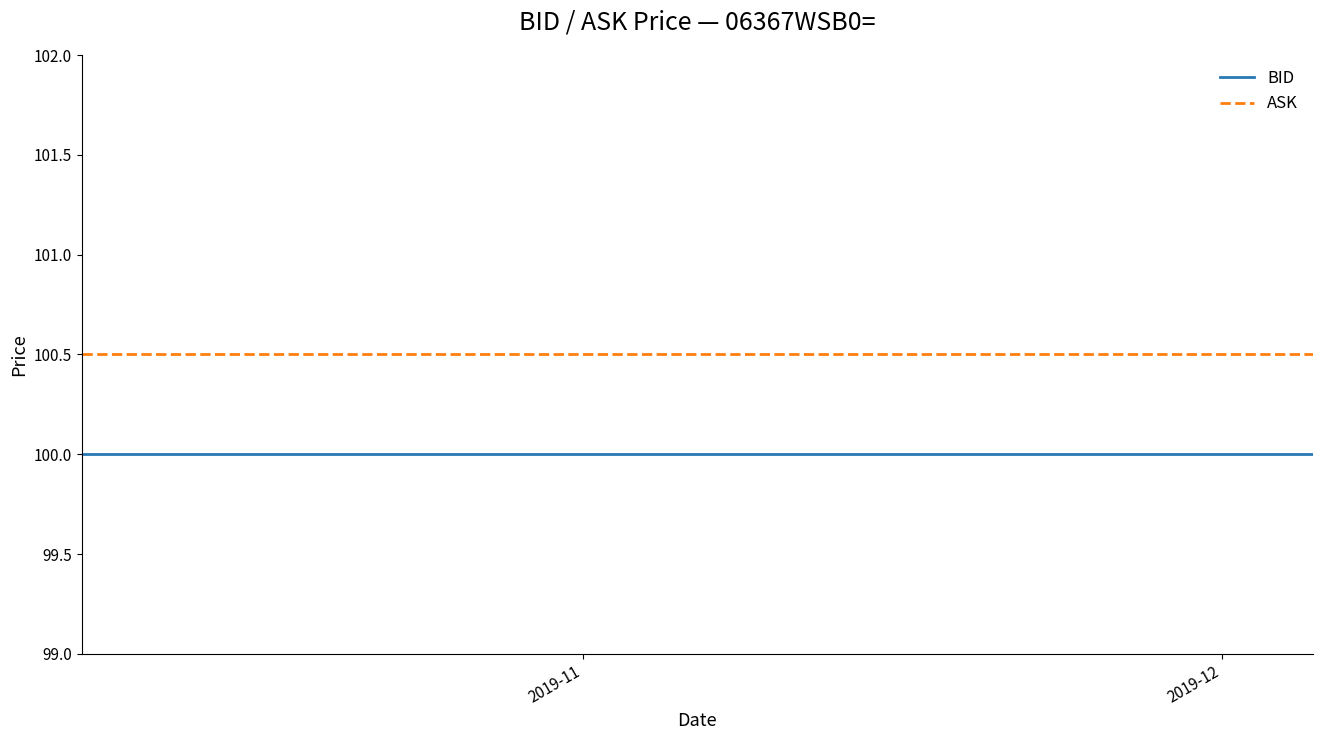

Which series has the largest total across all categories?

ASK